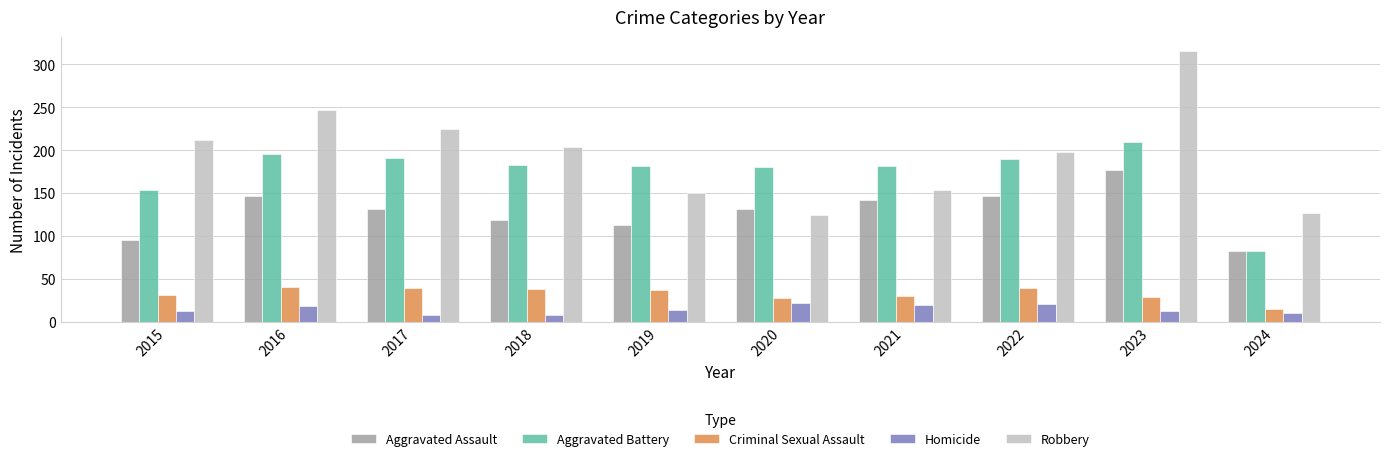

Which series has the largest range (max minus min)?

Robbery